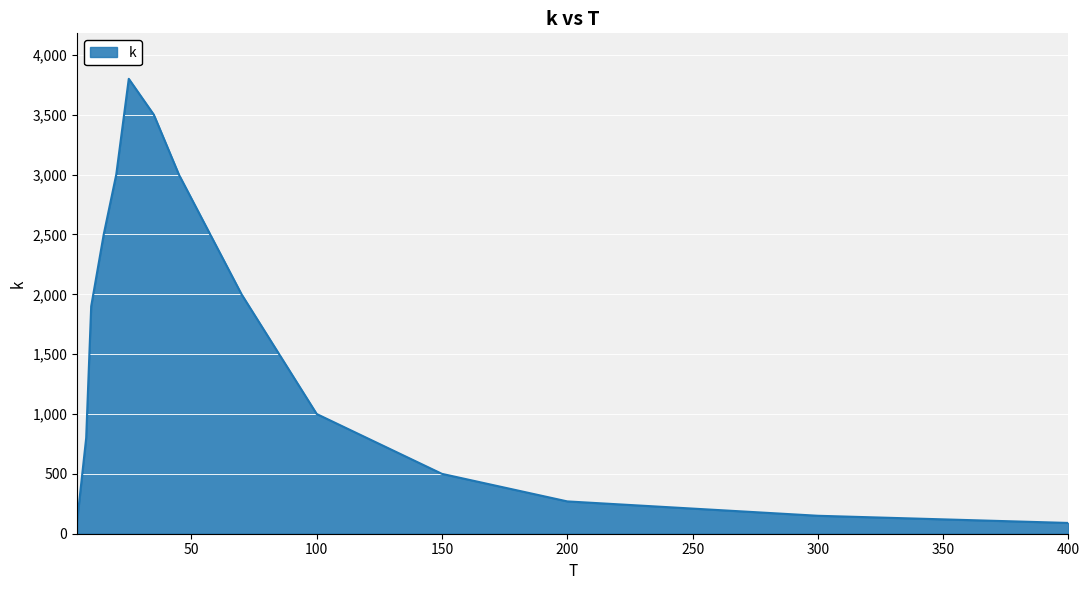

What is the greatest value displayed?

3800